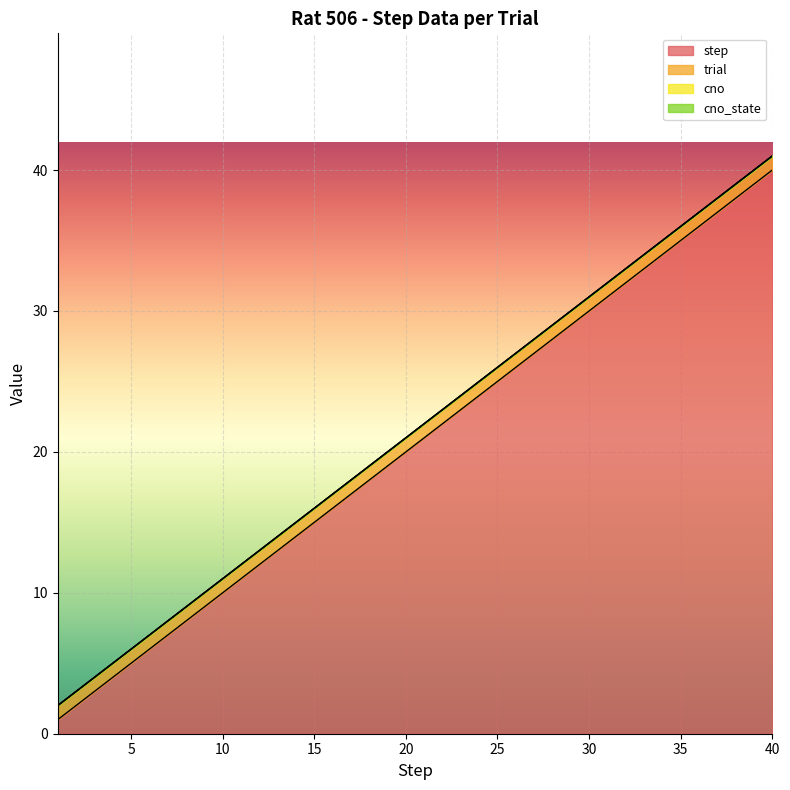

Between 10 and 34, which series saw the biggest shift?

step